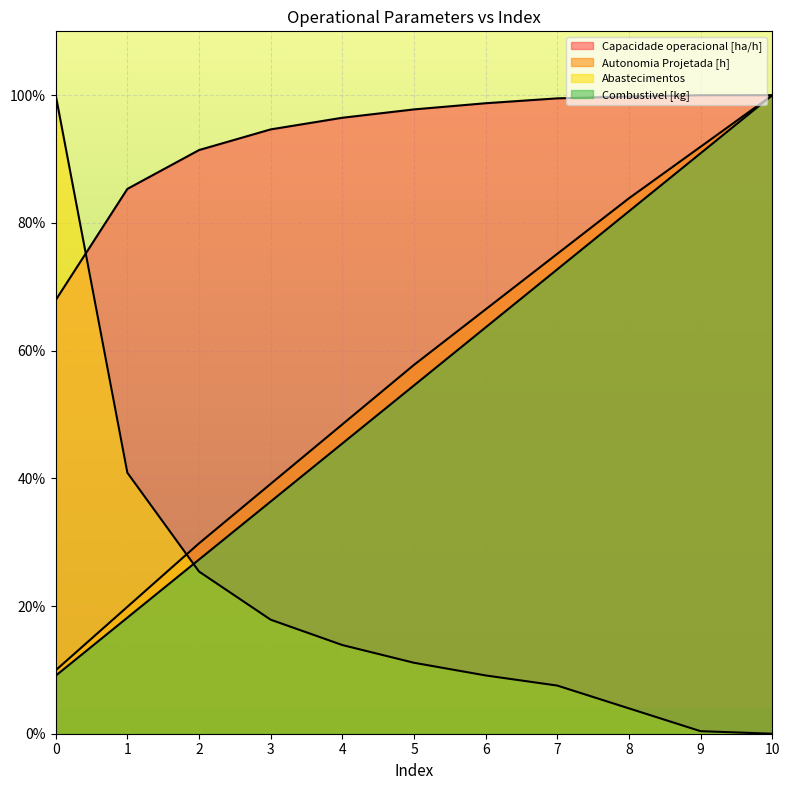

Reading left to right, what are all the values shown in this chart?

Capacidade operacional [ha/h]: 0=67.9	1=85.3	2=91.4	3=94.6	4=96.5	5=97.8	6=98.7	7=99.5	8=99.8	9=100.0	10=100.0
Autonomia Projetada [h]: 0=9.9	1=19.9	2=29.8	3=39.1	4=48.4	5=57.8	6=66.5	7=75.2	8=83.9	9=91.9	10=100.0
Abastecimentos: 0=100.0	1=40.9	2=25.4	3=17.9	4=13.9	5=11.1	6=9.1	7=7.5	8=4.0	9=0.4	10=0.0
Combustivel [kg]: 0=9.1	1=18.2	2=27.3	3=36.4	4=45.5	5=54.5	6=63.6	7=72.7	8=81.8	9=90.9	10=100.0